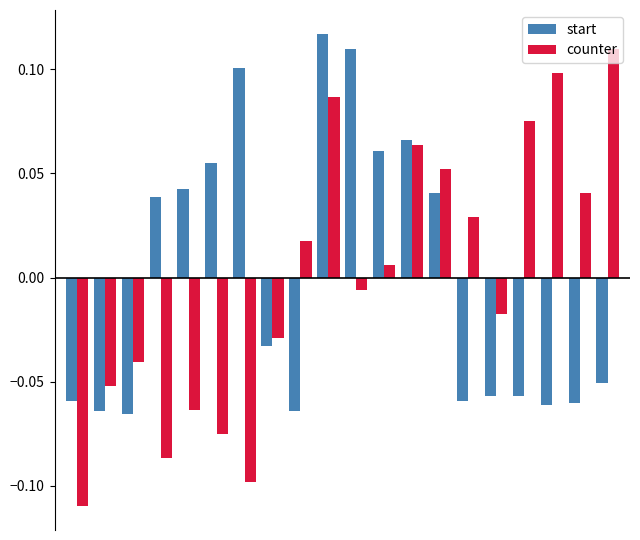

Which series has the widest spread of values?

counter